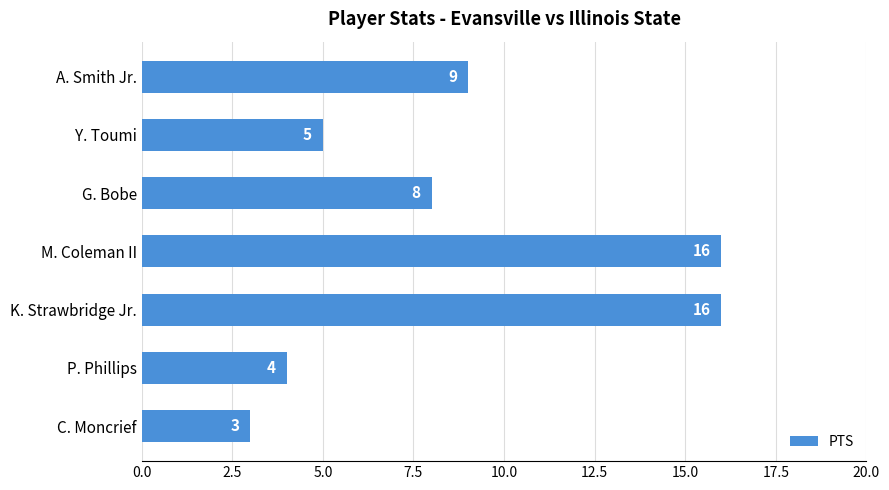

Count the number of data series in this chart.

1